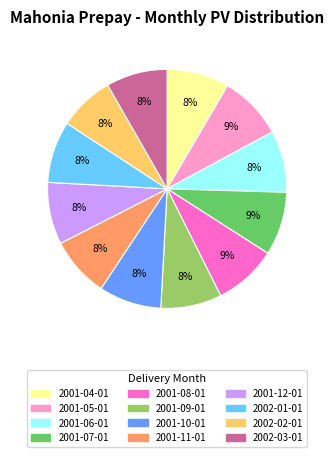

How many segments does this pie chart have?

12